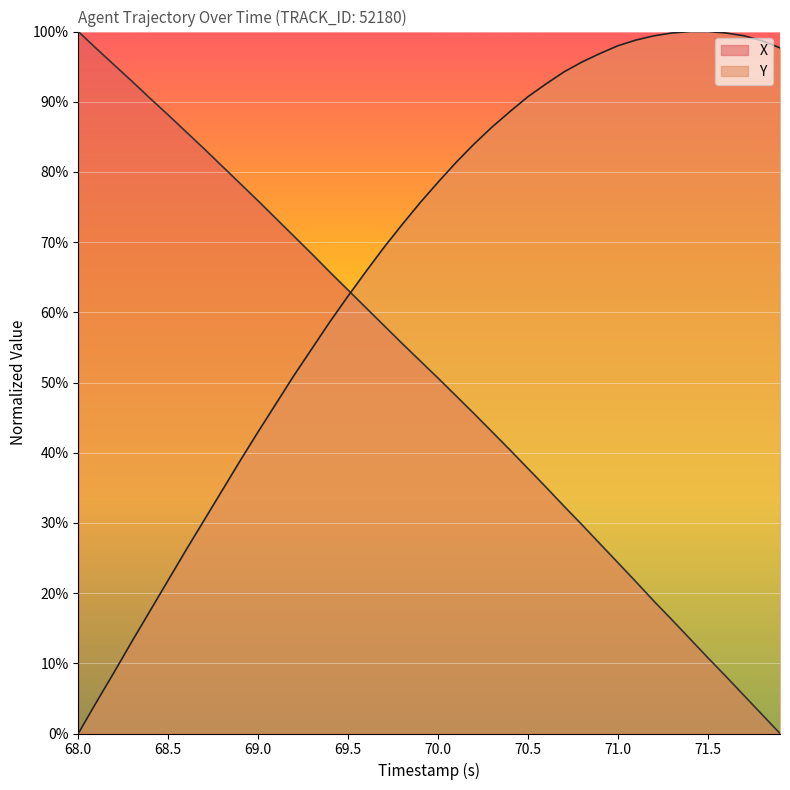

What are all the series names shown in the legend?

X, Y